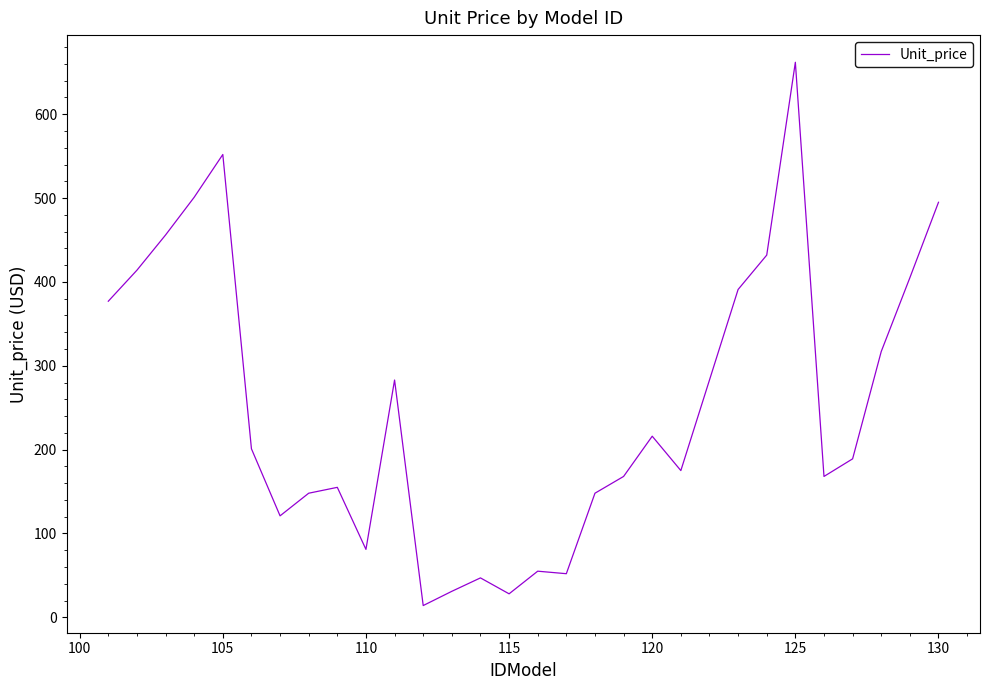

What is the greatest value displayed?

662